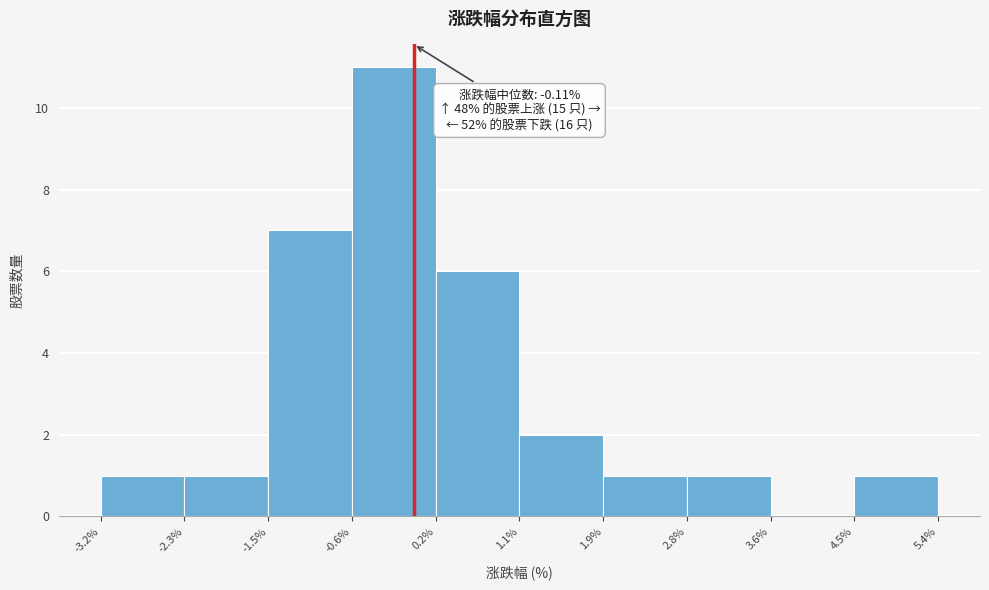

Which range on the x-axis has the tallest bar?

-0.6% to 0.2%